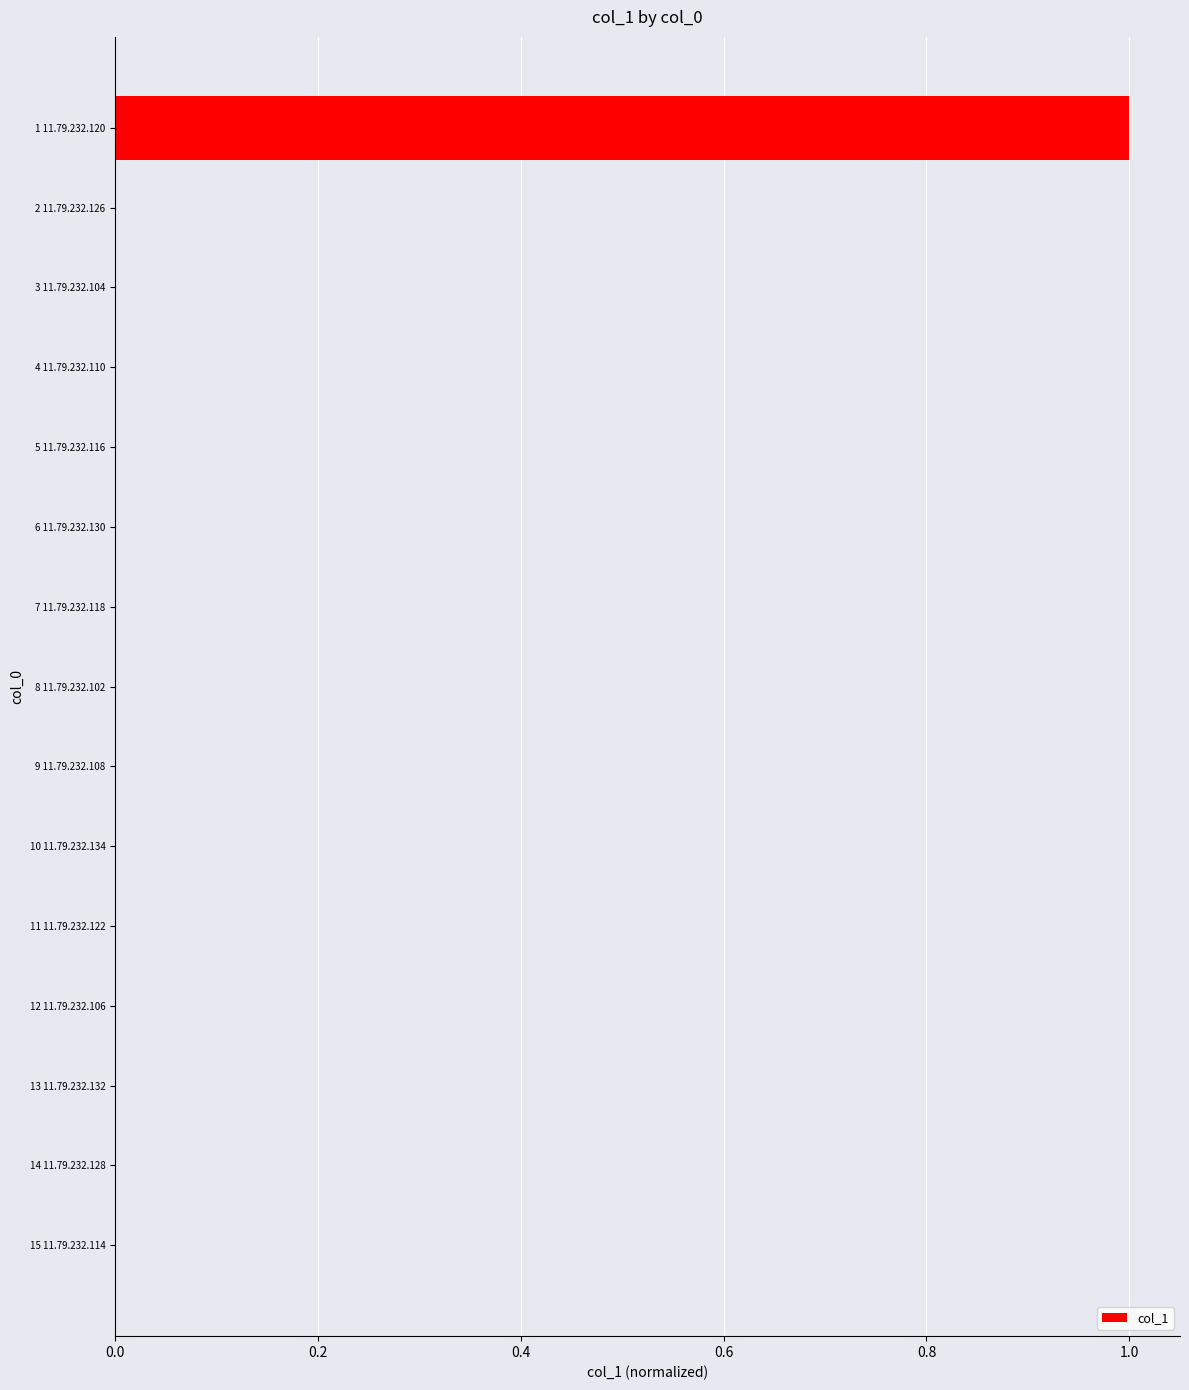

Is it true that the value at 13 11.79.232.132 is 0.0?

True